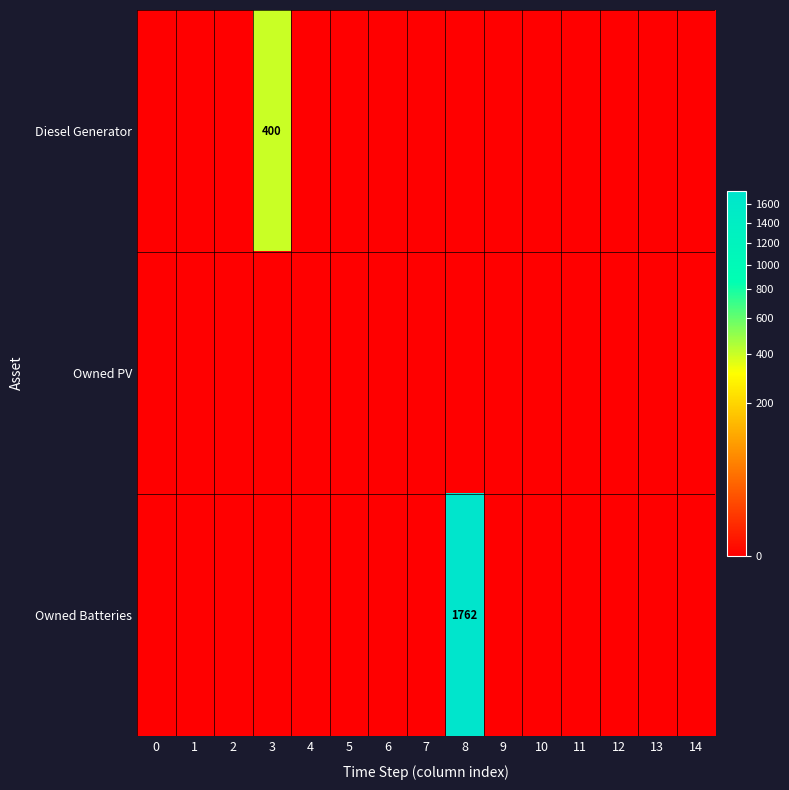

How many positive values does the Owned Batteries series have?

1